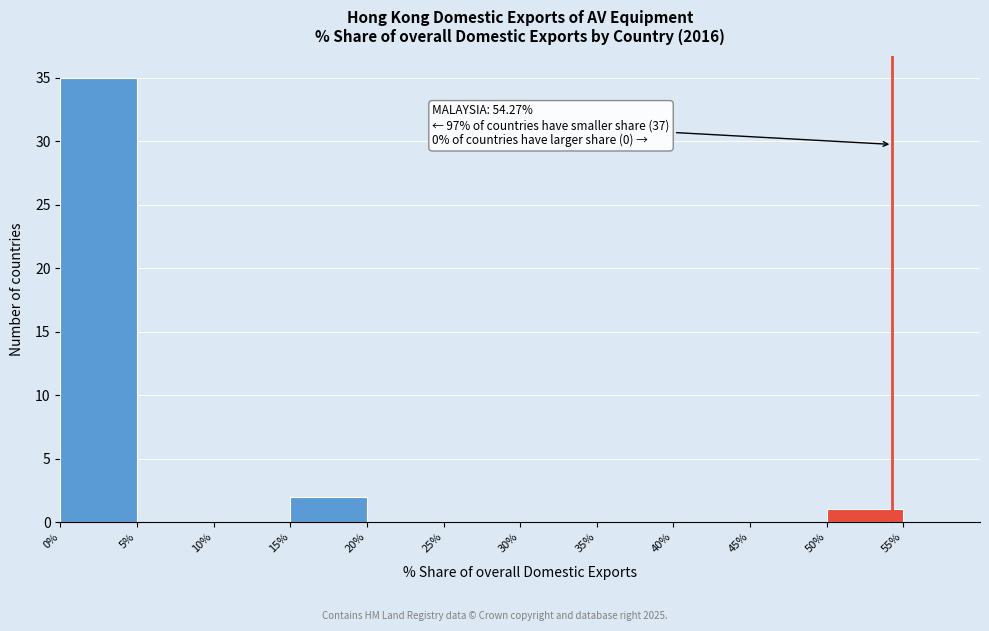

Over which range of the x-axis is the bar tallest?

0 to 5